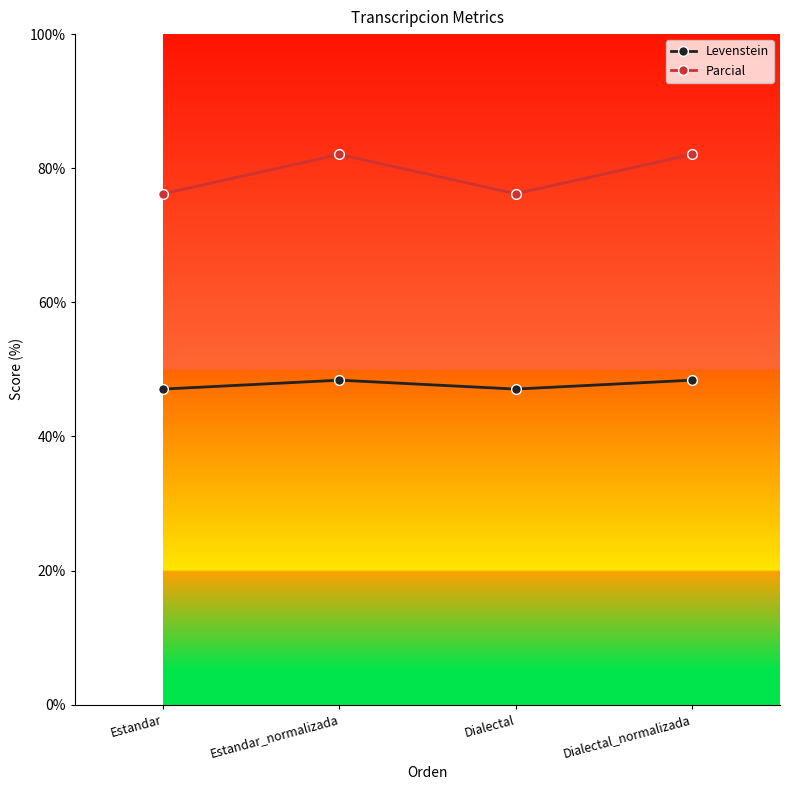

How many interior local valleys does the Levenstein series have?

1